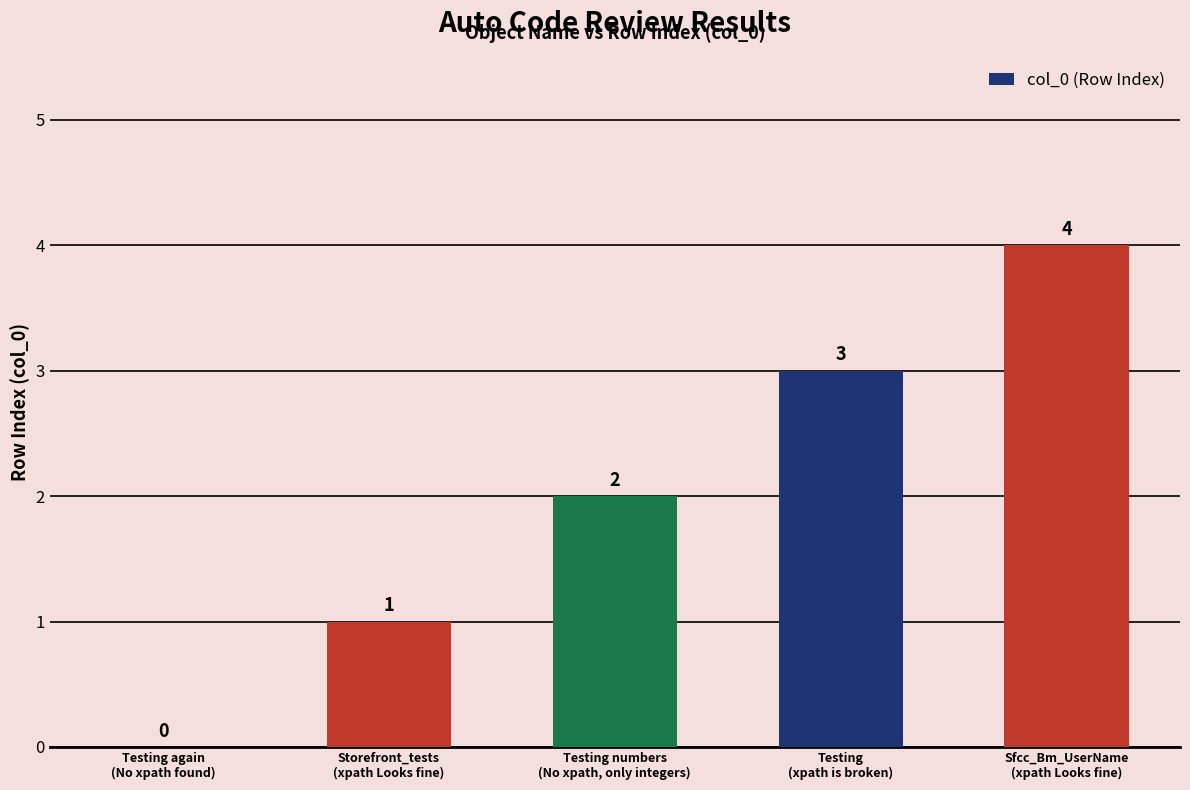

Is it true that the value at Testing again
(No xpath found) is -2?

False